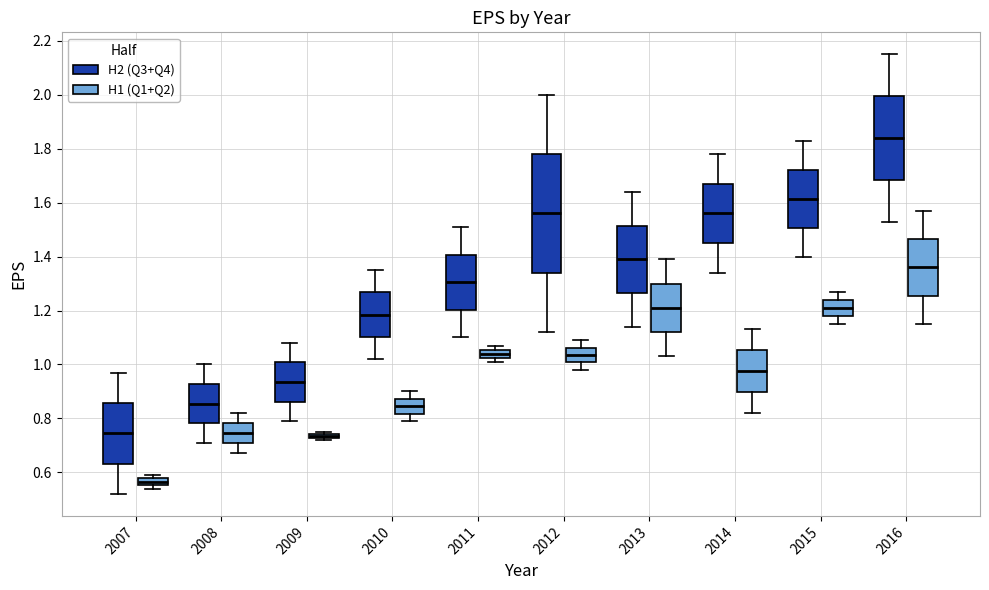

Which box's median line is the lowest?

2007 (H1 (Q1+Q2))